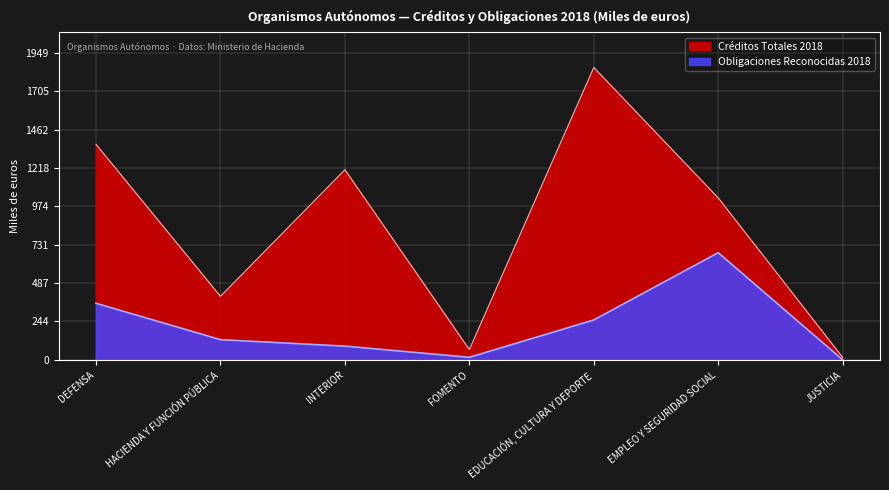

Reading left to right, what are all the values shown in this chart?

Créditos Totales 2018: DEFENSA=1368	HACIENDA Y FUNCIÓN PÚBLICA=403	INTERIOR=1207	FOMENTO=65	EDUCACIÓN, CULTURA Y DEPORTE=1856	EMPLEO Y SEGURIDAD SOCIAL=1028	JUSTICIA=15
Obligaciones Reconocidas 2018: DEFENSA=359	HACIENDA Y FUNCIÓN PÚBLICA=128	INTERIOR=87	FOMENTO=16	EDUCACIÓN, CULTURA Y DEPORTE=253	EMPLEO Y SEGURIDAD SOCIAL=680	JUSTICIA=0